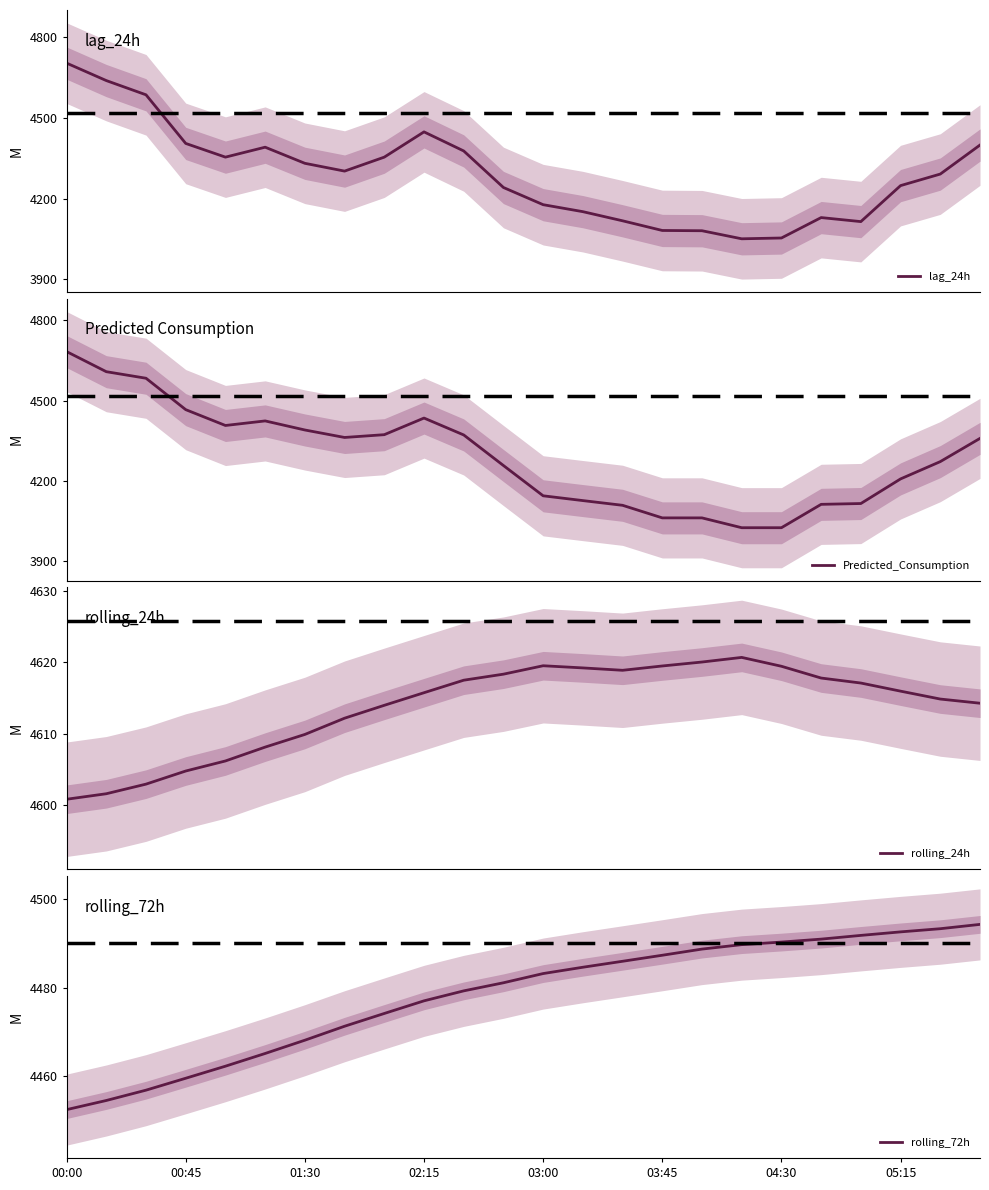

Reading right to left, transcribe all the data shown in this chart.

lag_24h: 4399.0	4291.0	4248.0	4114.0	4129.0	4053.0	4050.0	4080.0	4081.0	4117.0	4151.0	4177.0	4241.0	4377.0	4448.0	4354.0	4302.0	4331.0	4391.0	4354.0	4405.0	4586.0	4639.0	4704.0
Predicted_Consumption: 4358.5	4271.5	4206.8	4114.7	4111.6	4024.1	4024.1	4060.9	4060.9	4108.0	4125.6	4143.6	4256.9	4371.4	4434.6	4372.4	4361.9	4389.9	4423.9	4406.8	4466.1	4583.7	4608.2	4683.5
rolling_24h: 4614.3	4614.9	4616.0	4617.1	4617.8	4619.4	4620.7	4620.0	4619.5	4618.9	4619.2	4619.5	4618.3	4617.5	4615.7	4614.0	4612.2	4609.9	4608.1	4606.2	4604.8	4603.0	4601.6	4600.8
rolling_72h: 4494.2	4493.3	4492.5	4491.8	4490.9	4490.2	4489.7	4488.7	4487.3	4485.9	4484.6	4483.2	4481.1	4479.3	4477.0	4474.2	4471.3	4468.1	4465.2	4462.3	4459.6	4456.9	4454.6	4452.5